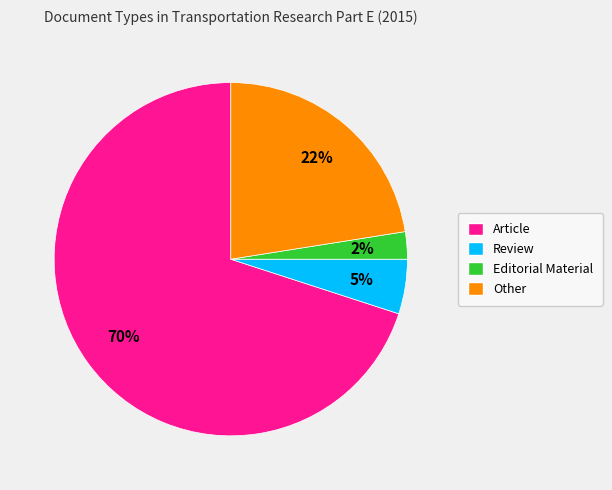

Which category has the biggest portion of the pie?

Article